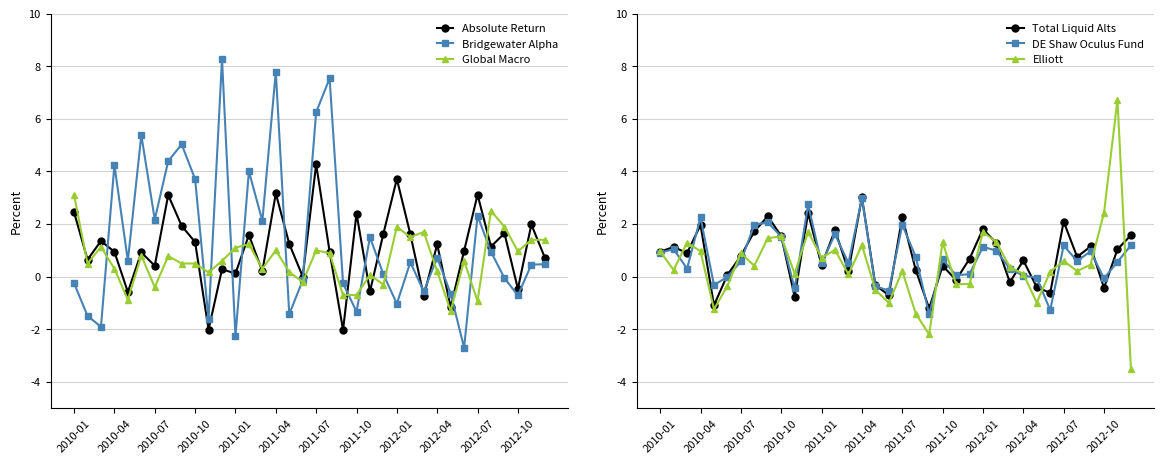

How many values in the DE Shaw Oculus Fund series exceed 0?

27